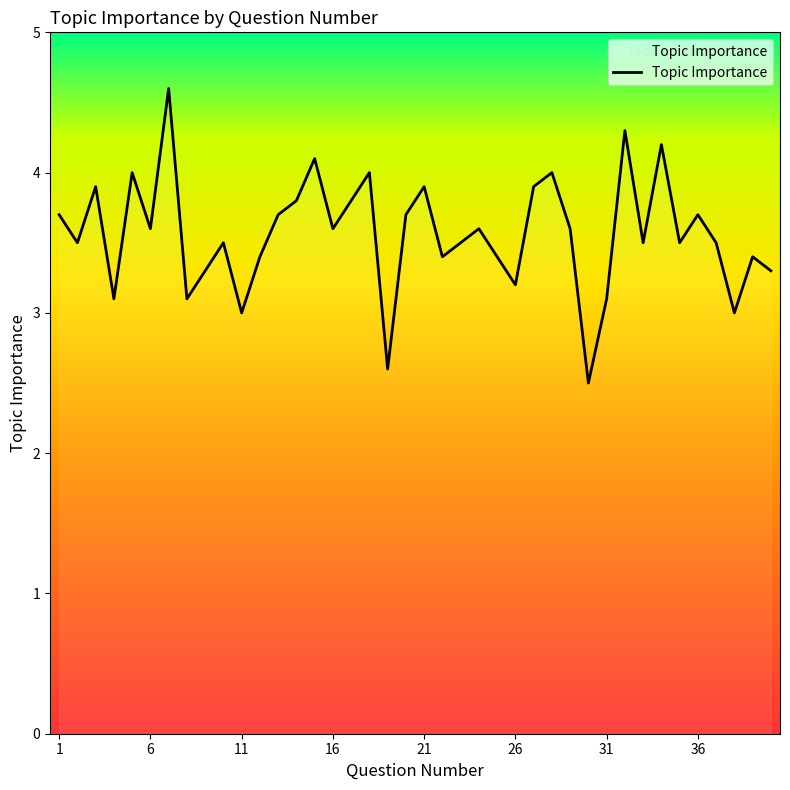

What is the greatest value displayed?

4.6